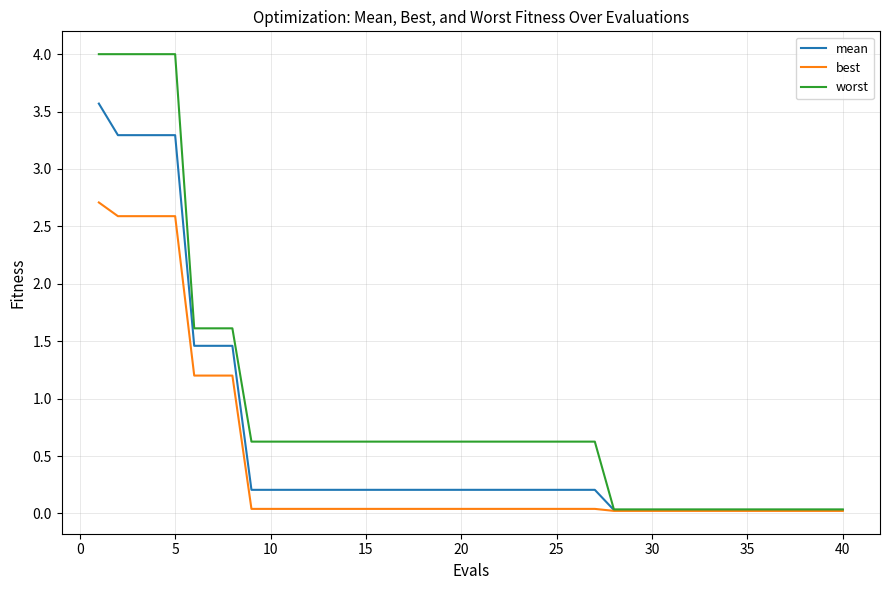

At how many categories does at least one series exceed 2?

5